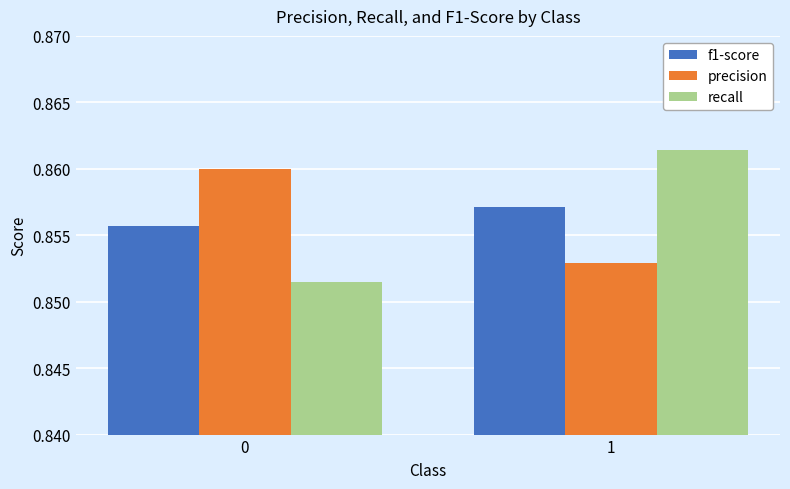

What is the sum of all recall values?

1.7